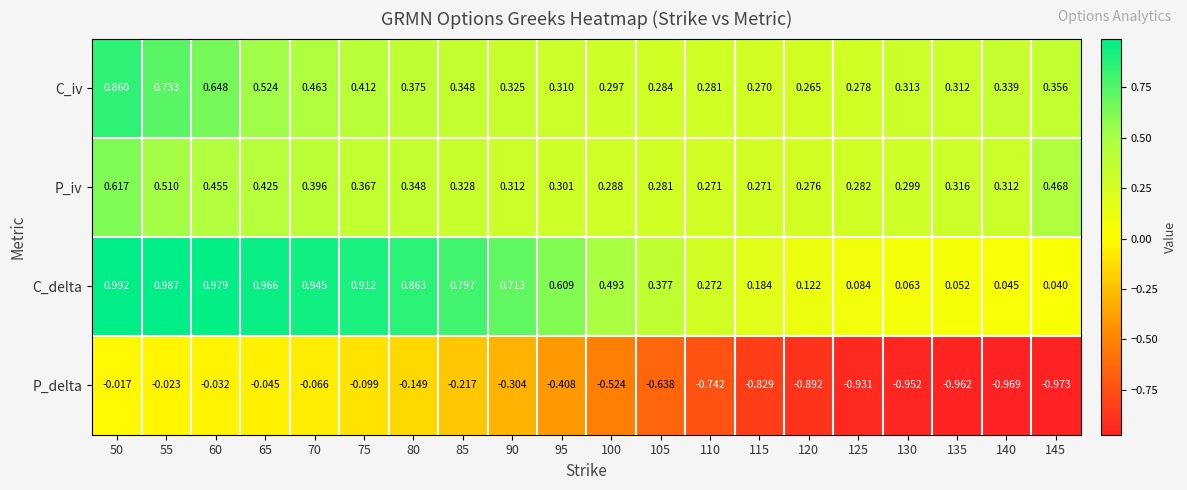

Between 50 and 75, which series saw the biggest shift?

C_iv